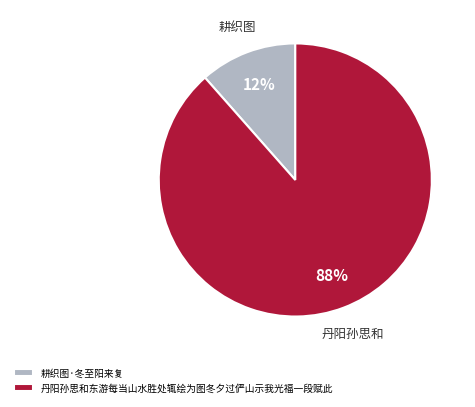

Count the number of slices in the pie.

2